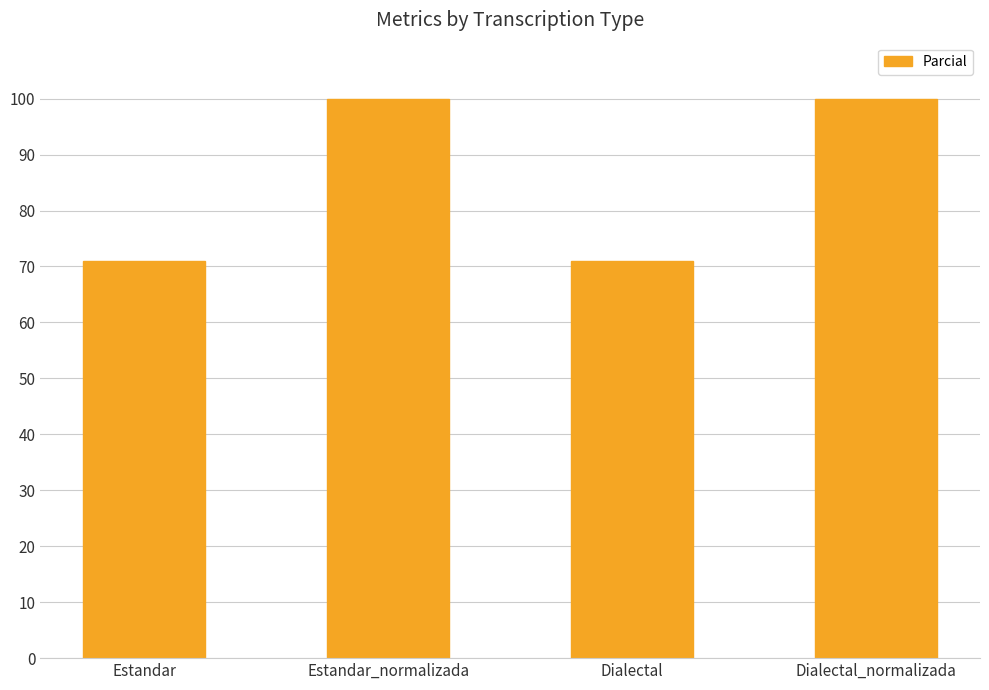

What is the value of the 1st bar from the left?

71.0